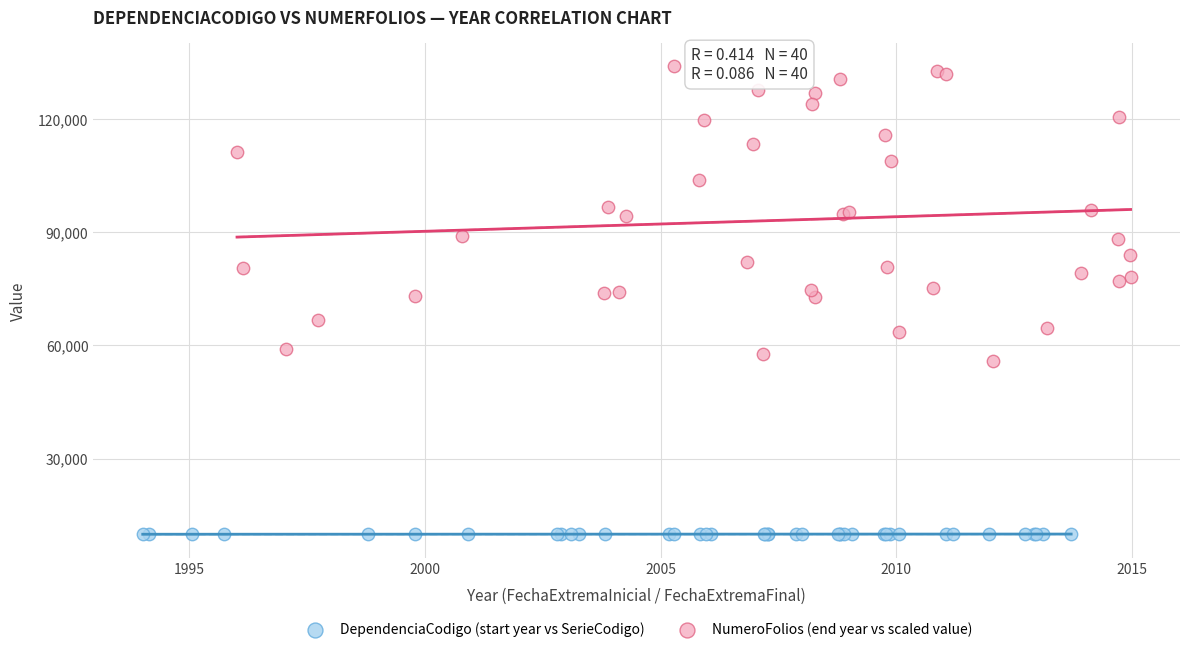

Which series reaches the minimum Y coordinate?

DependenciaCodigo (start year vs SerieCodigo)